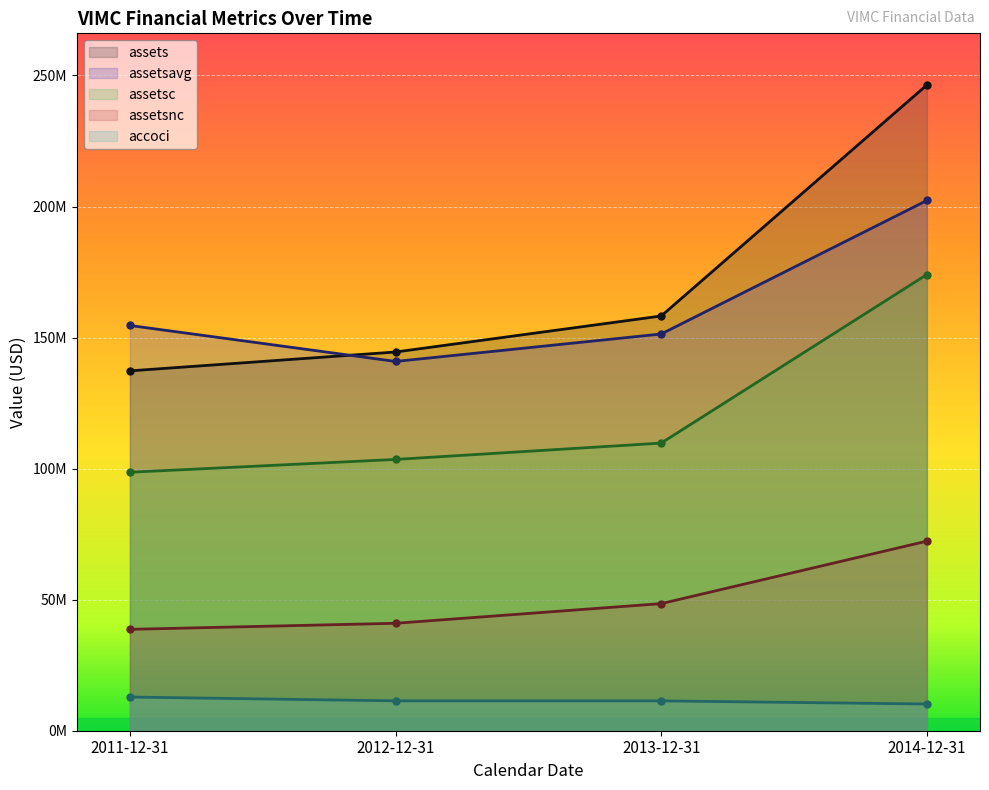

What value does the assetsnc series have at 2013-12-31, to the nearest 100?

48491000